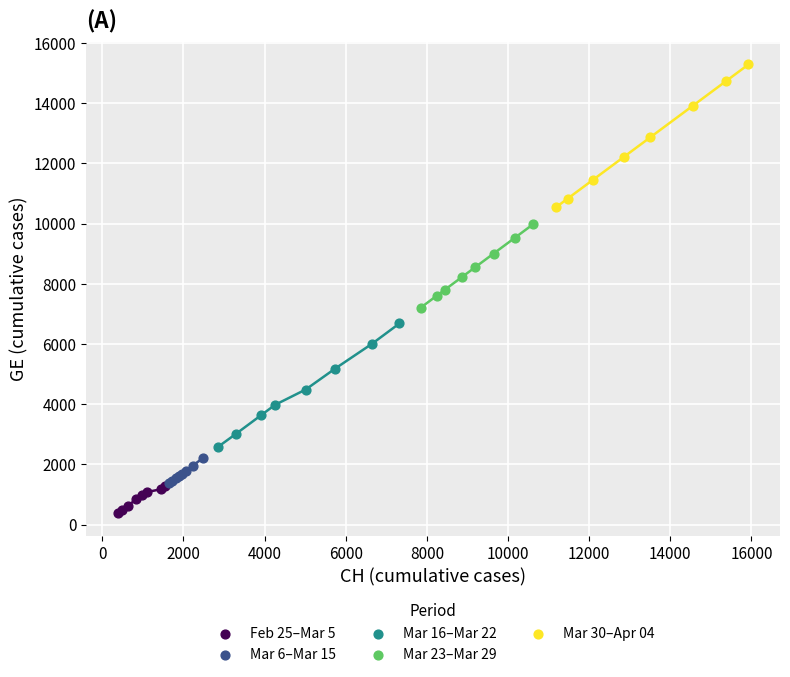

Which series contains the lowest Y value?

Feb 25–Mar 5